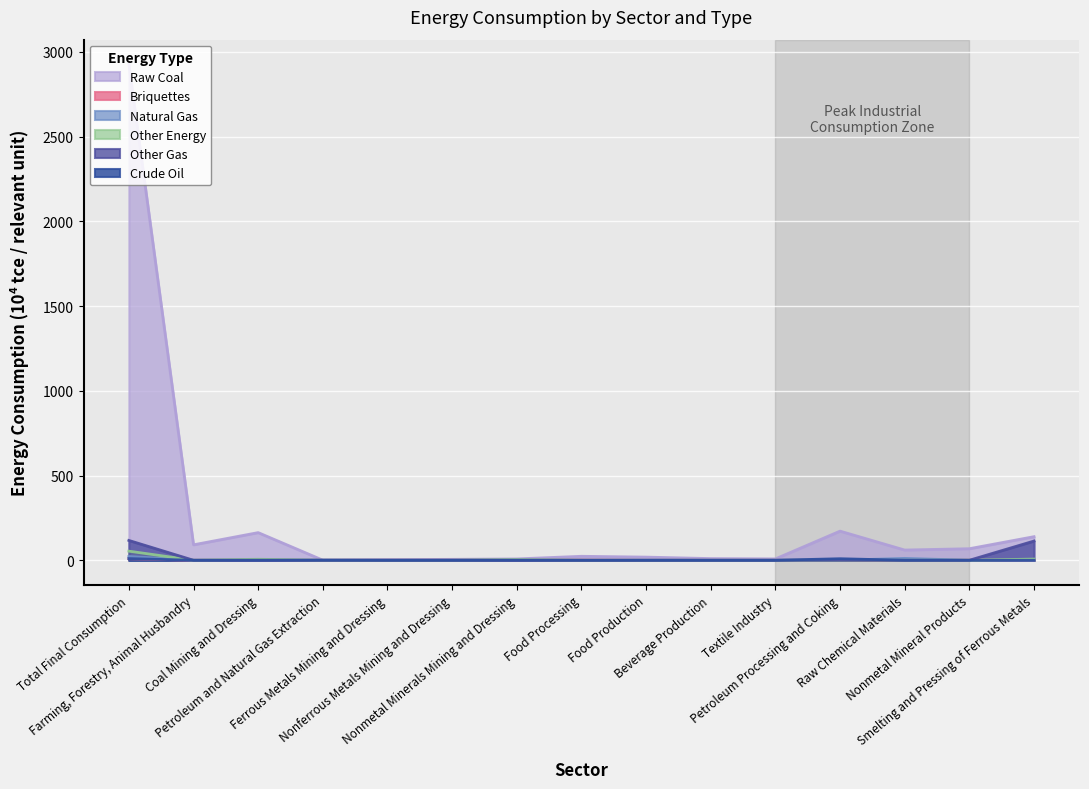

Where is Other Gas nearest to the value 58?

Smelting and Pressing of Ferrous Metals